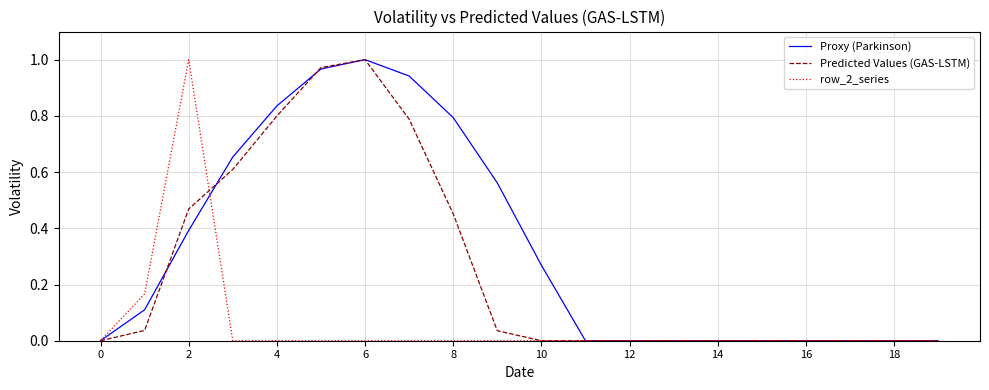

In Proxy (Parkinson), how many points are higher than both neighbors (excluding endpoints)?

1